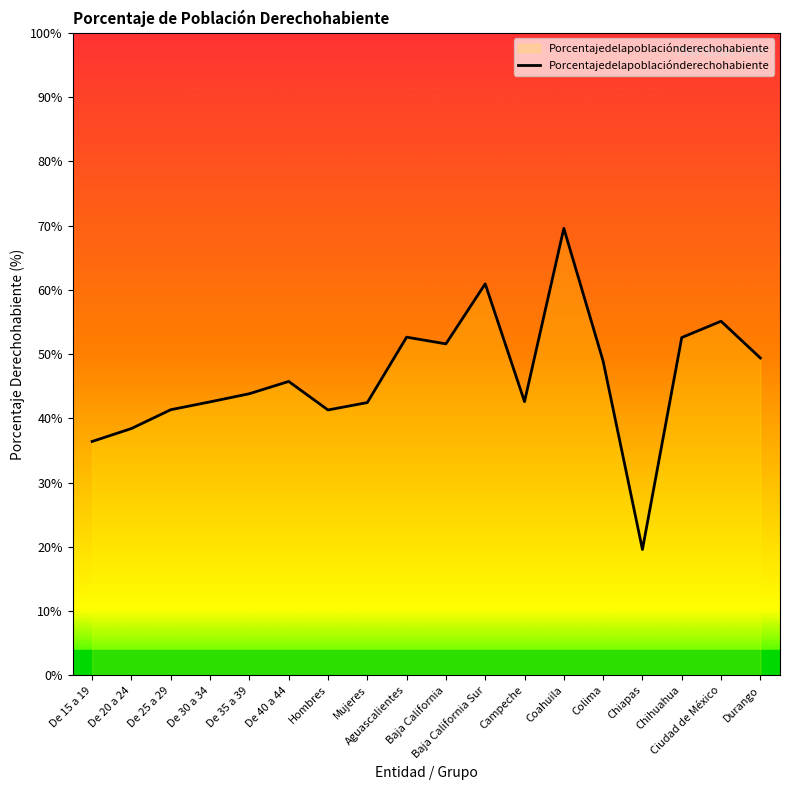

How many values are below 45?

9